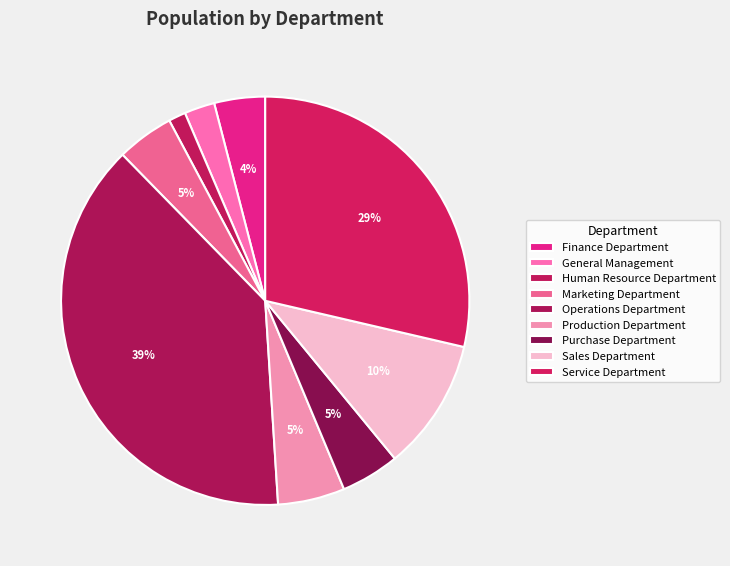

To the nearest percent, what portion does General Management represent?

2%